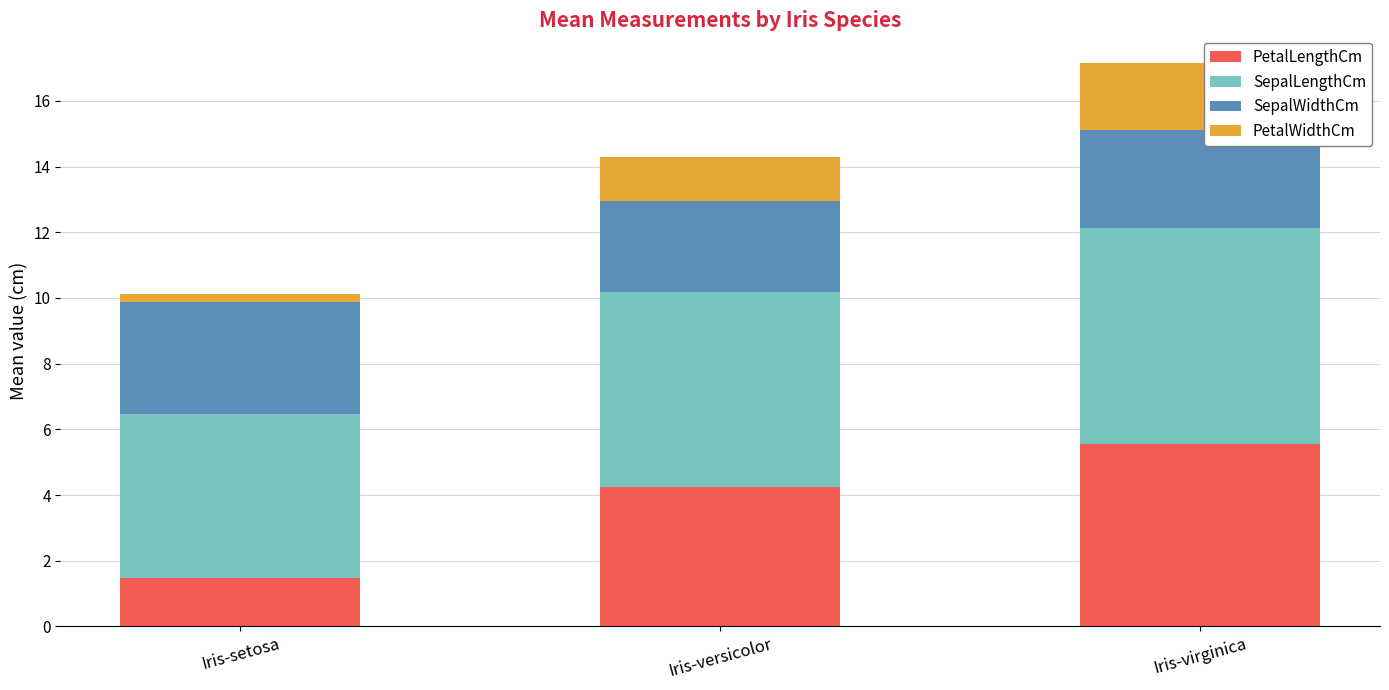

What is the difference between the maximum and minimum values in the PetalLengthCm series?

4.1